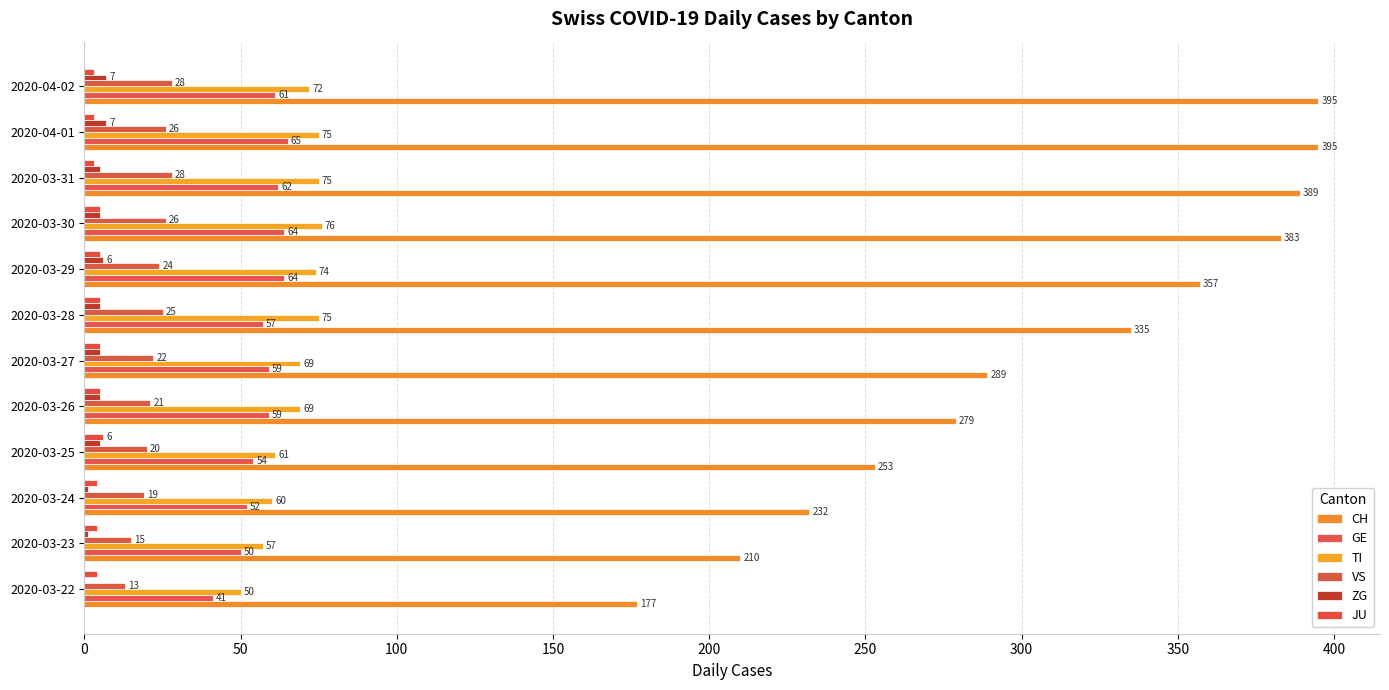

What is the sum of all VS values?

267